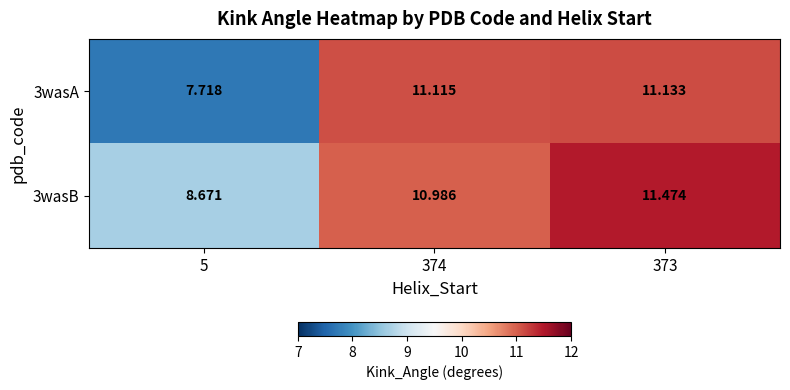

Which series has the largest total across all categories?

3wasB